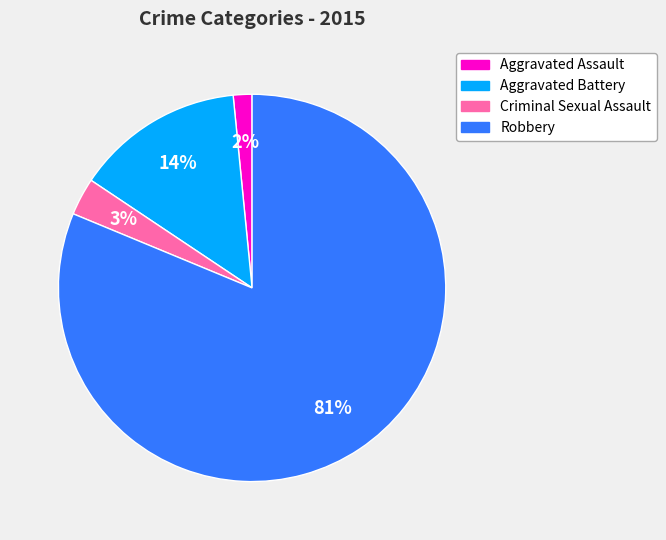

Which slice is the largest?

Robbery